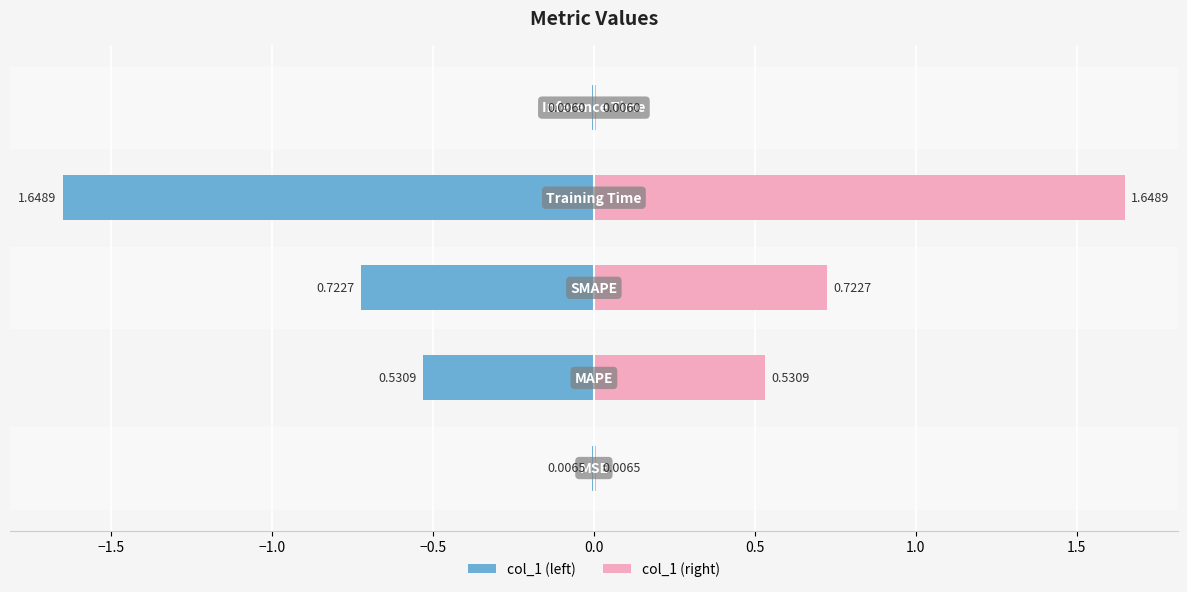

Is it true that col_1 (left) equals -0.0 at 0.0?

False